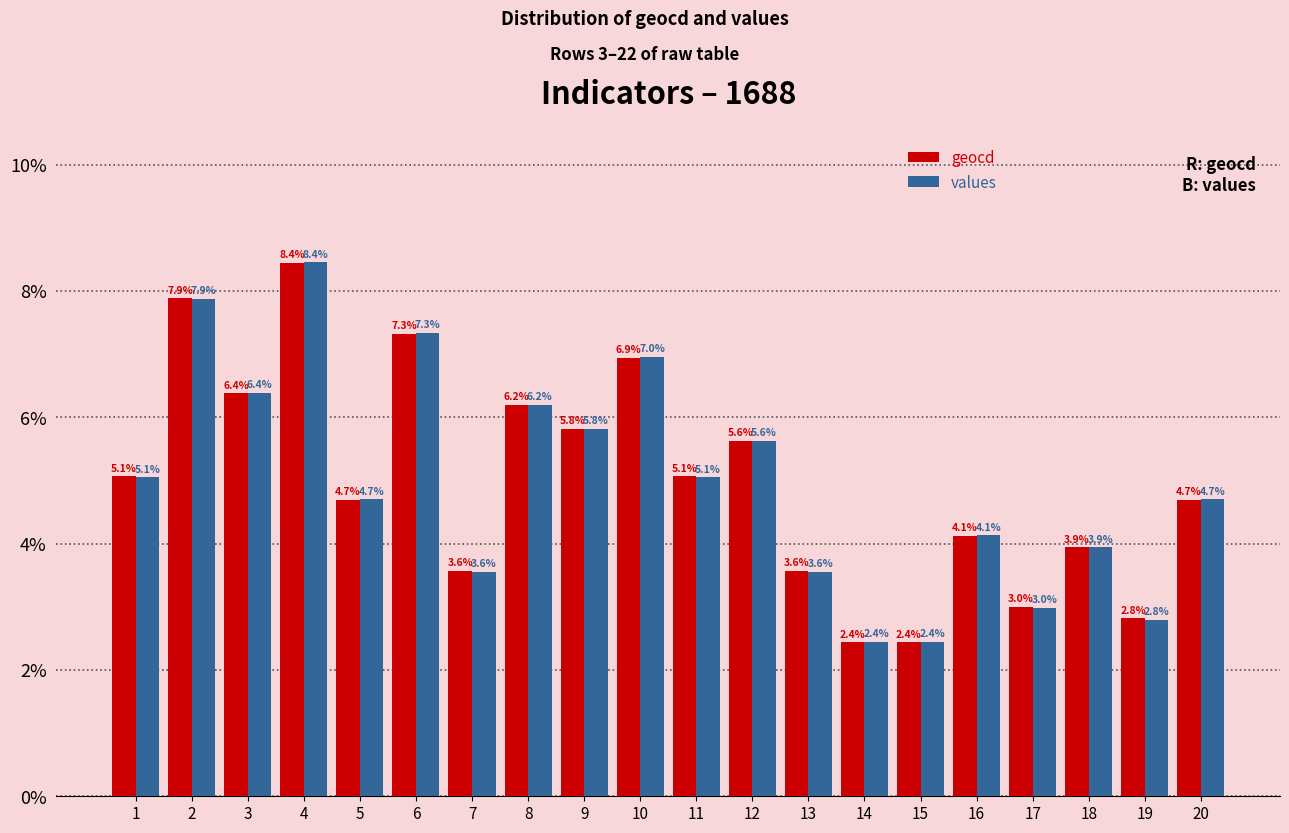

What is the sum of the geocd values at 18 and 7?

7.5